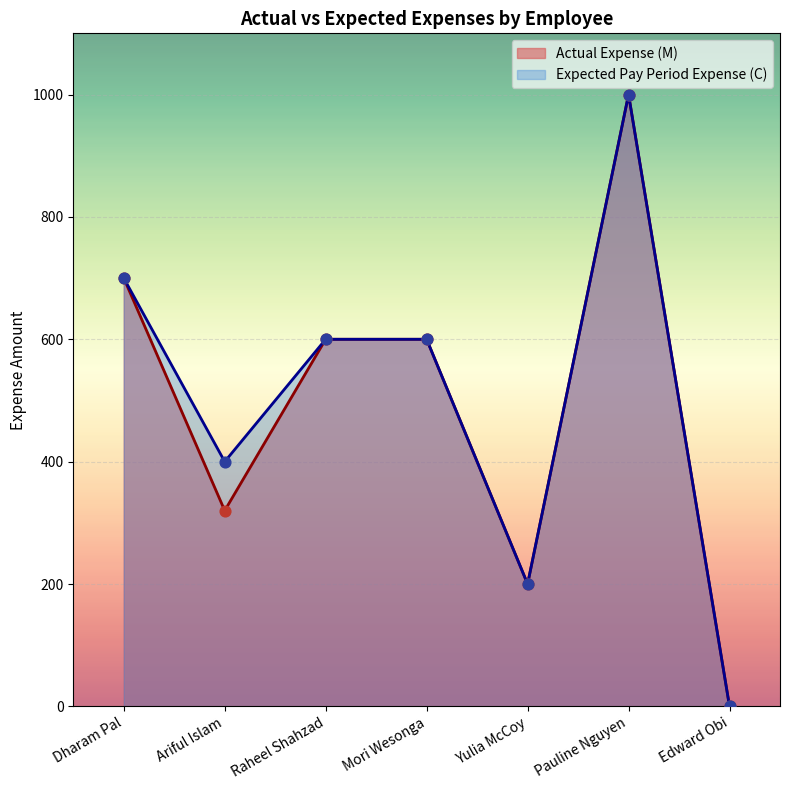

Which series has the largest Y range (max minus min)?

Actual Expense (M)